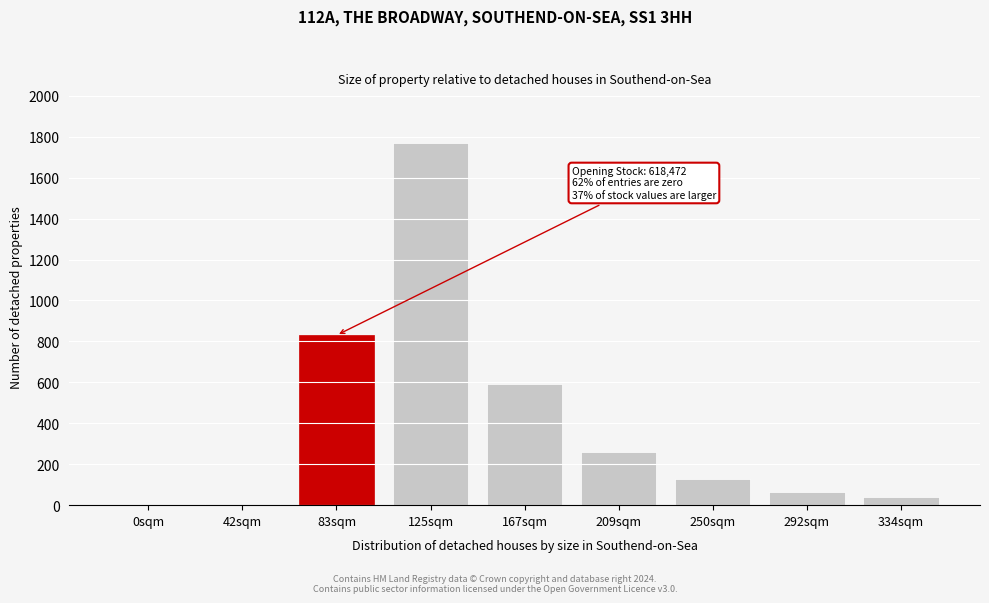

True or false: the data shows 132 at 209sqm.

False